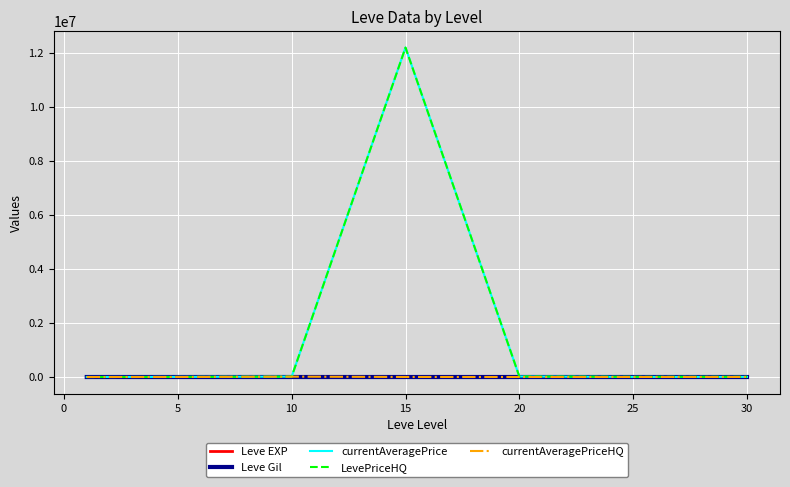

What are all the series names shown in the legend?

Leve EXP, Leve Gil, currentAveragePrice, LevePriceHQ, currentAveragePriceHQ